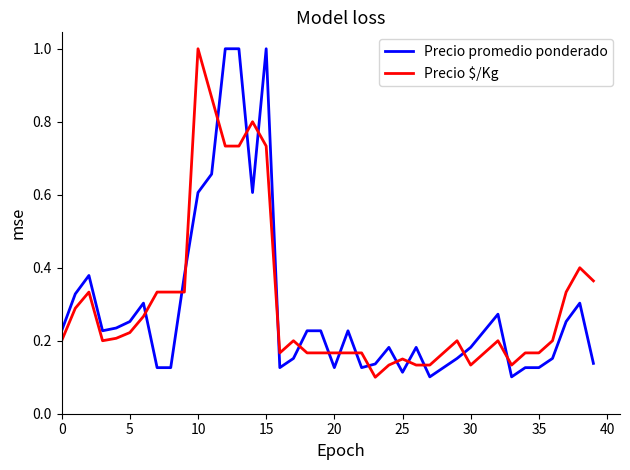

What is the maximum value for Precio $/Kg?

1.0